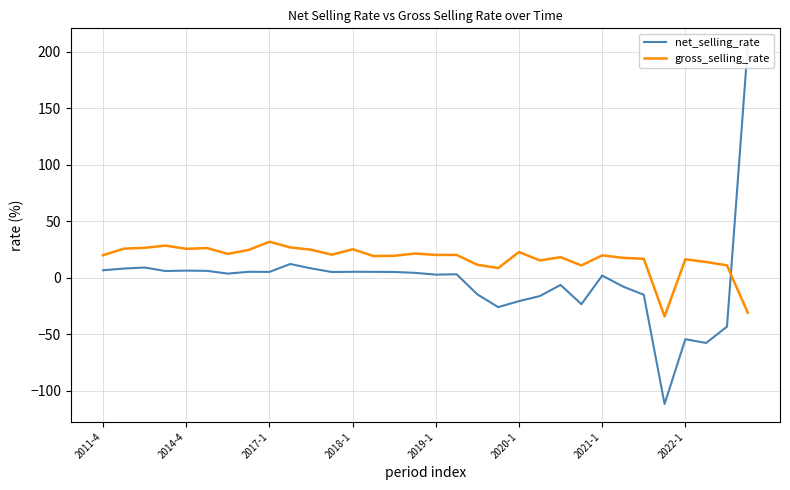

Which has a higher value, 17 or 22?

17